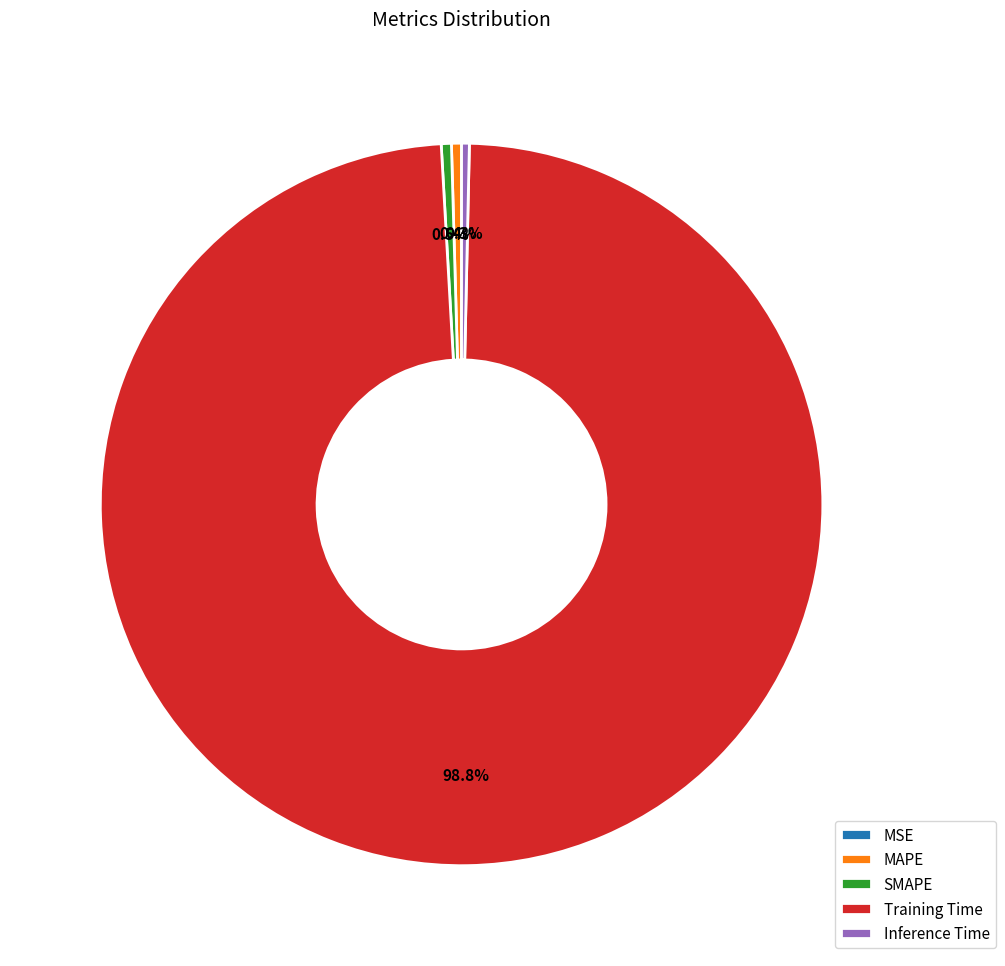

Does Training Time represent more than half of the total?

Yes